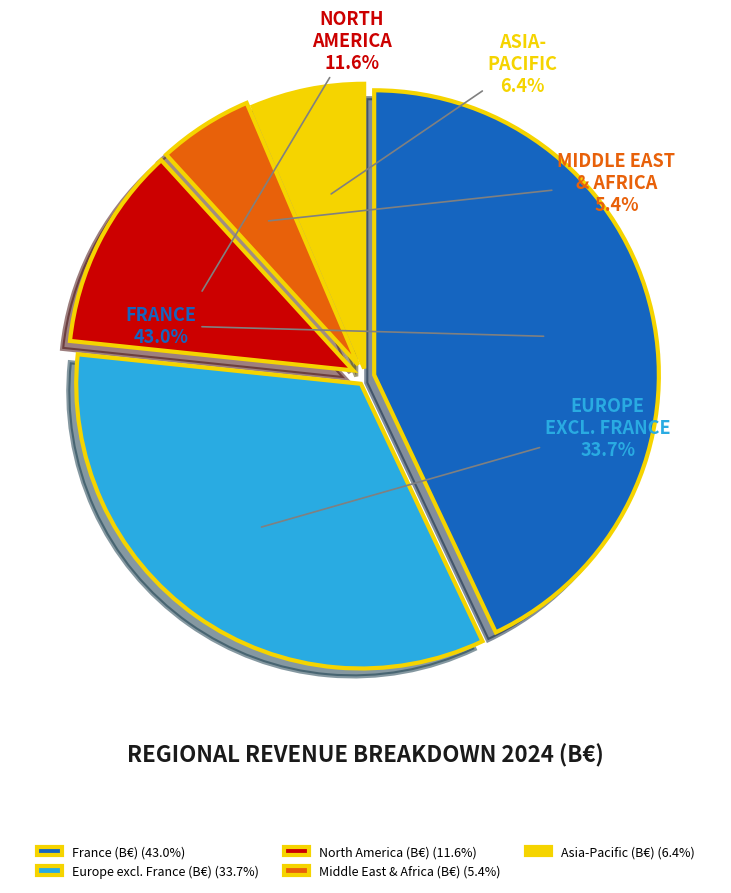

What percentage do Europe excl. France (B€) and Asia-Pacific (B€) together represent?

40.1%